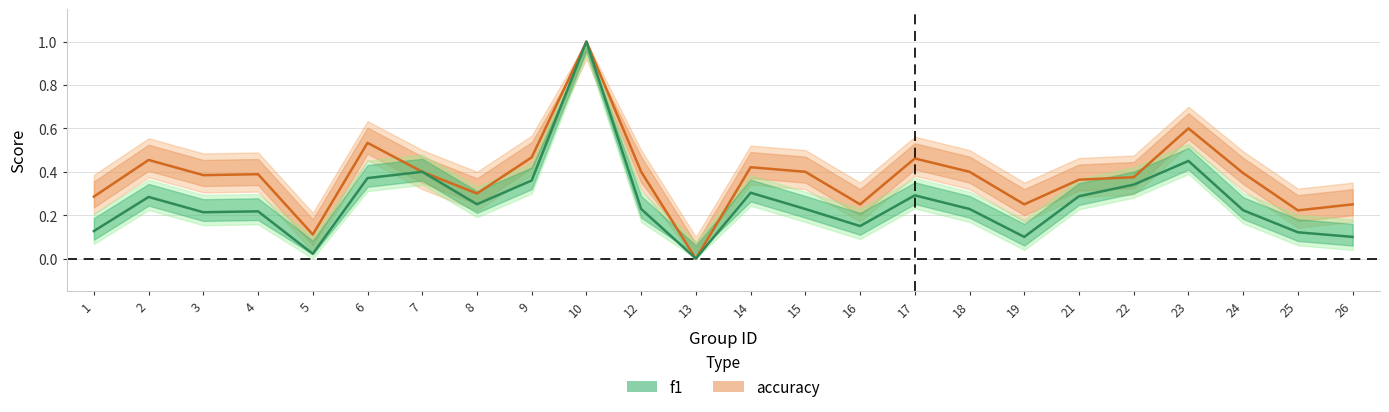

Reading left to right, extract all data points from this chart.

f1: 0.1	0.3	0.2	0.2	0.0	0.4	0.4	0.3	0.4	1.0	0.2	0.0	0.3	0.2	0.2	0.3	0.2	0.1	0.3	0.3	0.5	0.2	0.1	0.1
accuracy: 0.3	0.5	0.4	0.4	0.1	0.5	0.4	0.3	0.5	1.0	0.4	0.0	0.4	0.4	0.2	0.5	0.4	0.2	0.4	0.4	0.6	0.4	0.2	0.2